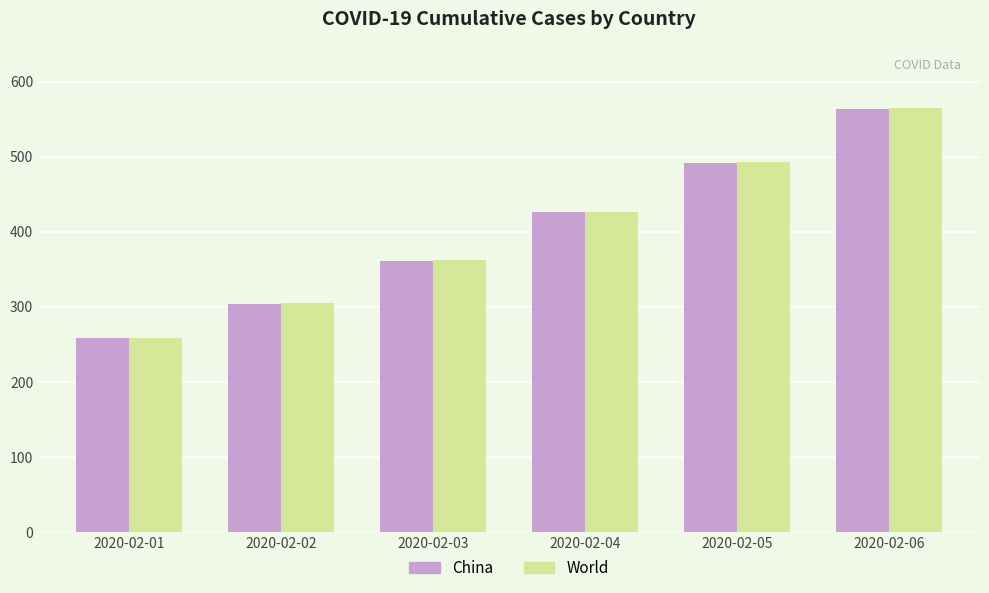

What is the sum of all China values?

2406